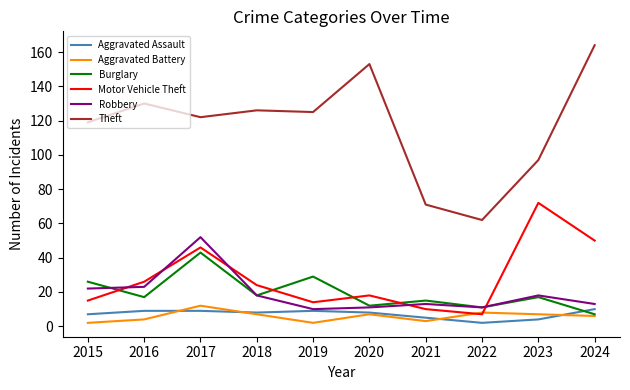

Which series changed the most between 2015 and 2024?

Theft